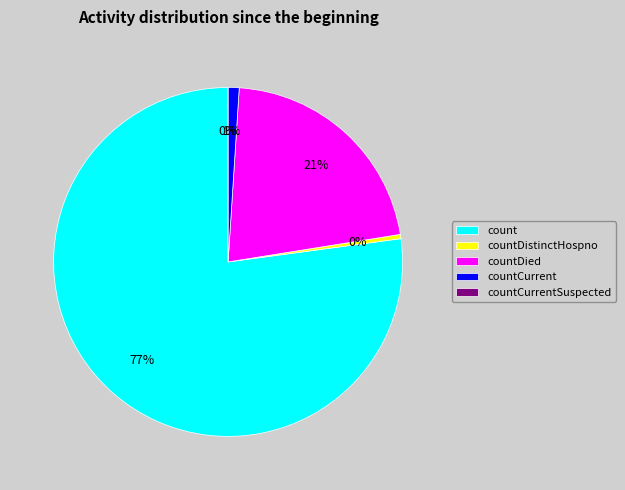

Is it true that countDied is 33% of the pie?

False